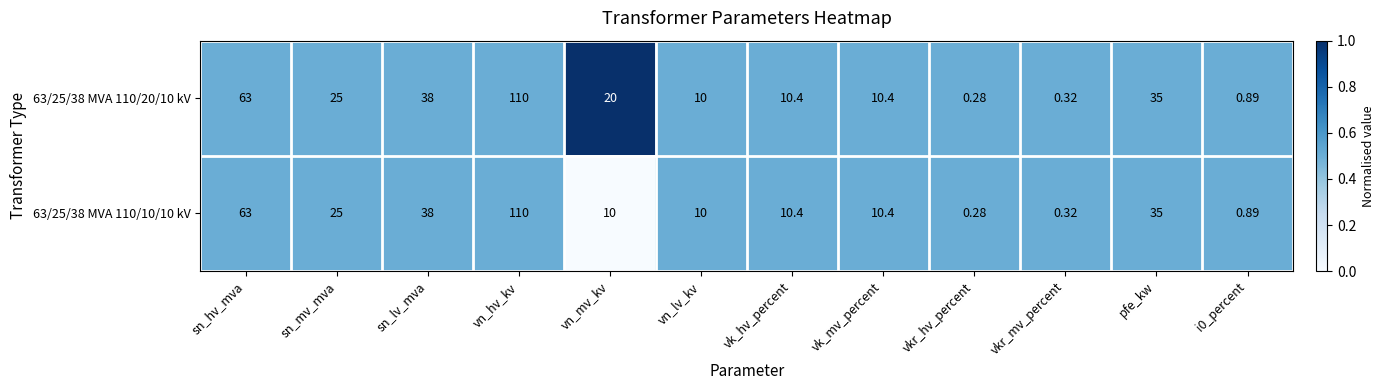

Which category has the highest value across all series?

vn_hv_kv